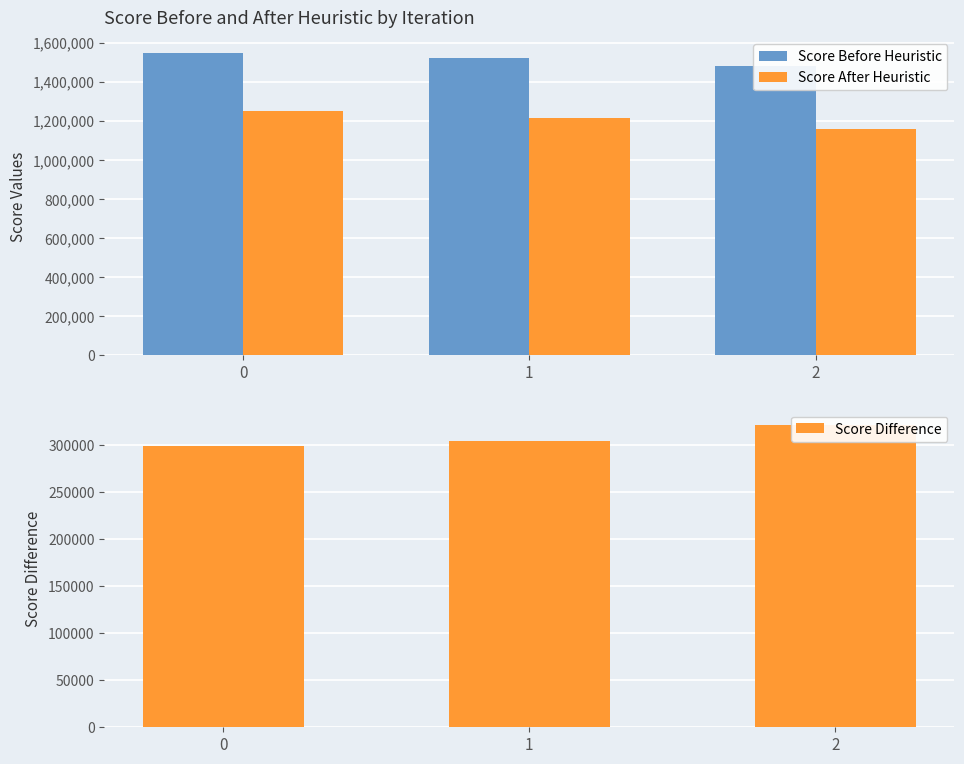

Rank the series at 0 from highest to lowest value.

Score Before Heuristic, Score After Heuristic, Score Difference